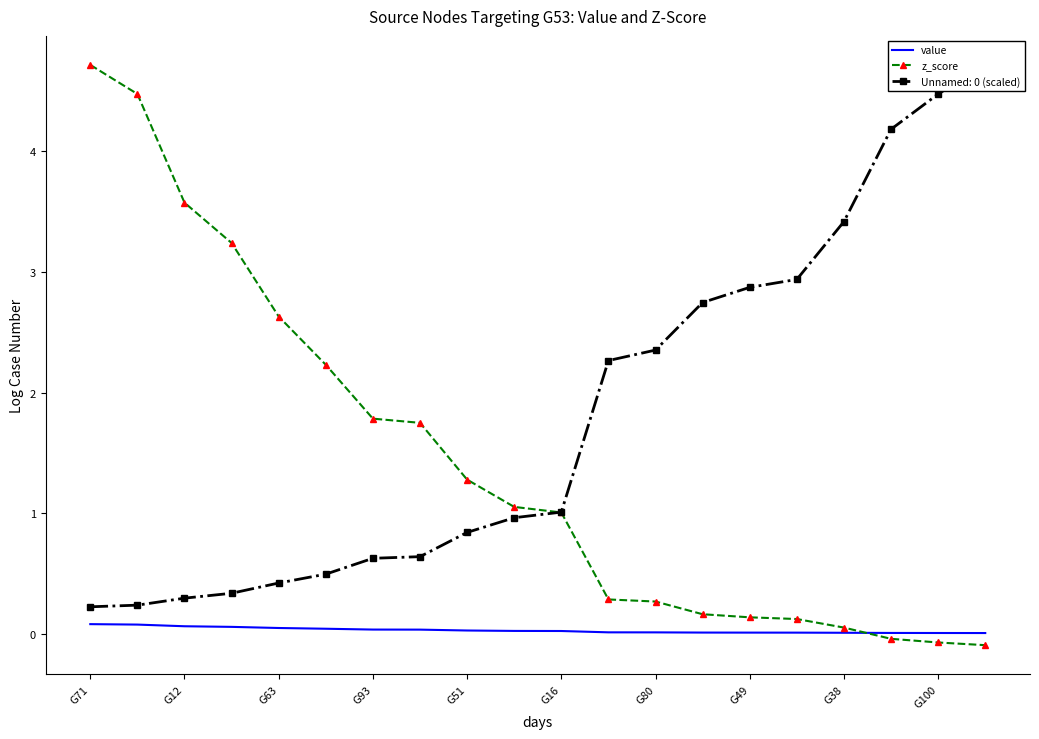

What is the average value of the z_score series?

1.4